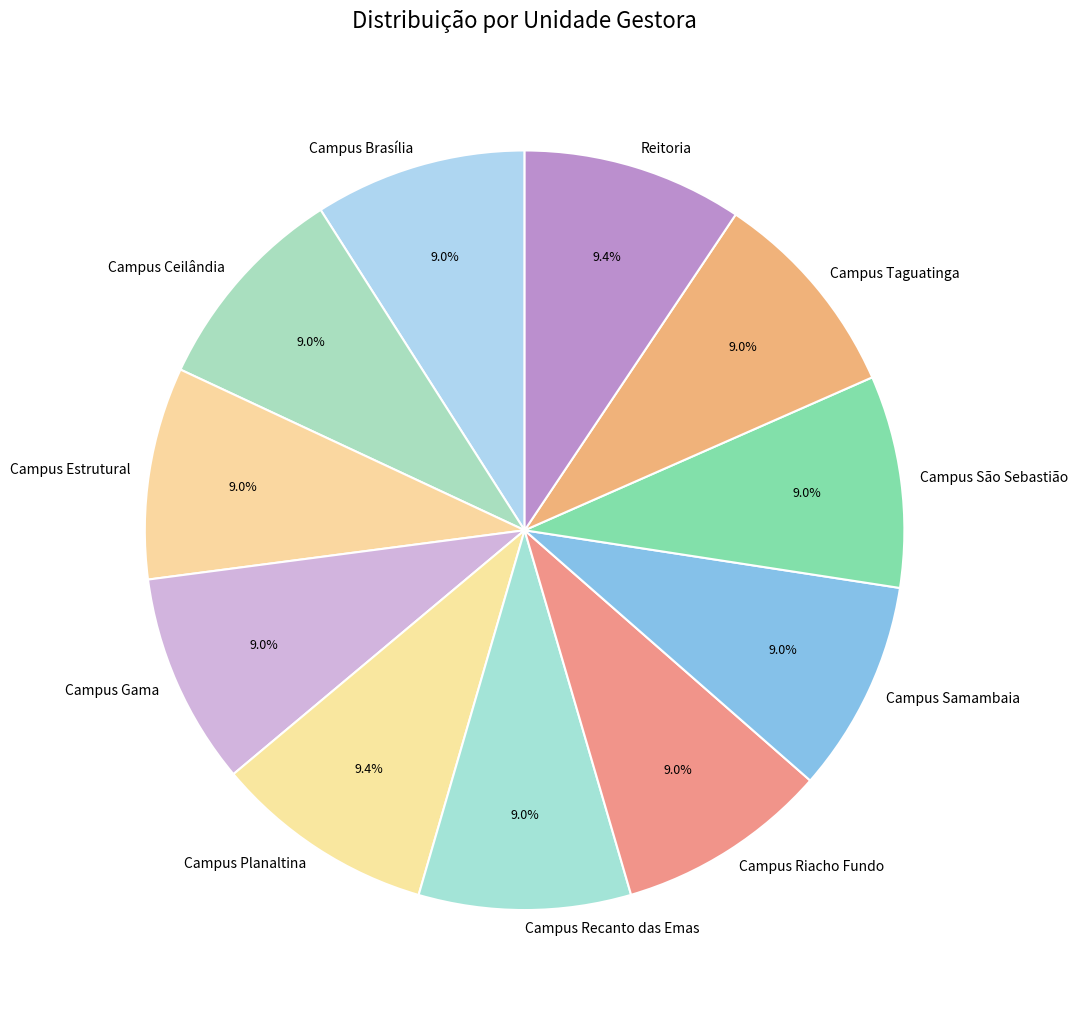

Is there any slice that represents more than half of the pie?

No